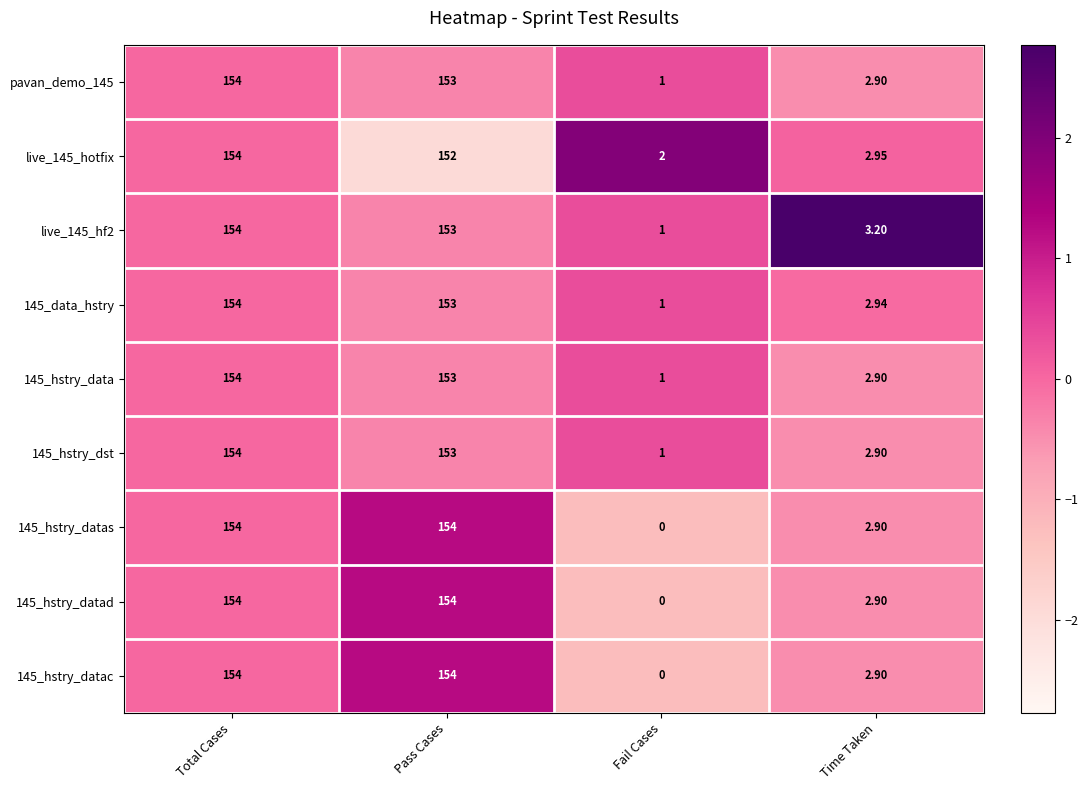

At which category is the sum across all series the highest?

Total Cases